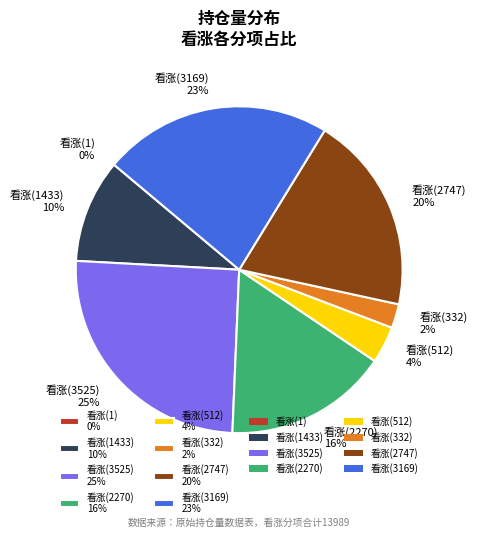

Is it true that 看涨(3169) 23% is 23% of the pie?

True